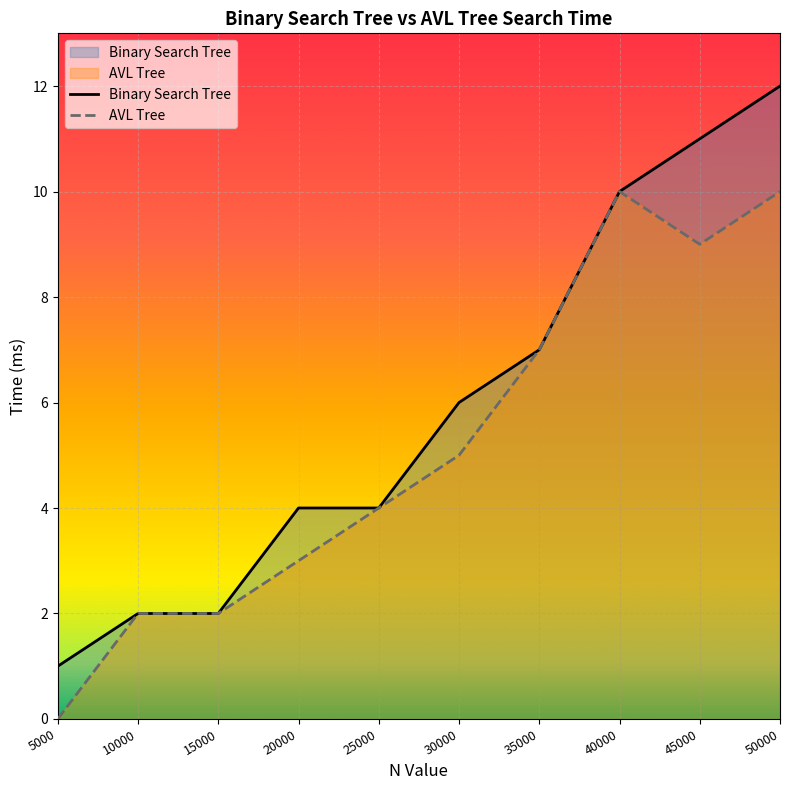

Reading left to right, transcribe all the data shown in this chart.

Binary Search Tree: 1	2	2	4	4	6	7	10	11	12
AVL Tree: 0	2	2	3	4	5	7	10	9	10